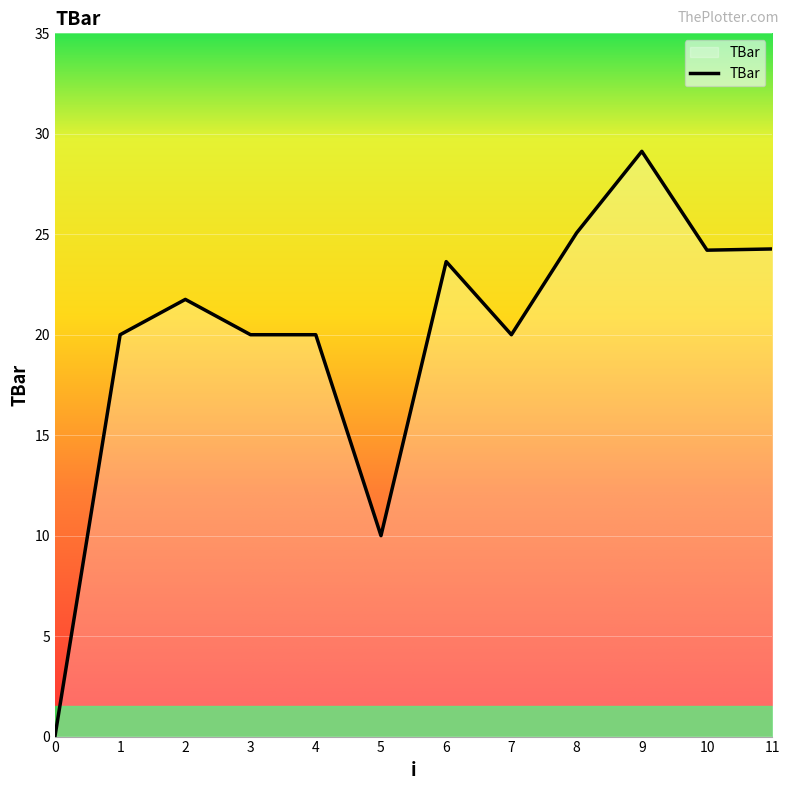

The chart shows a value of 0.0 at 0. True or false?

True